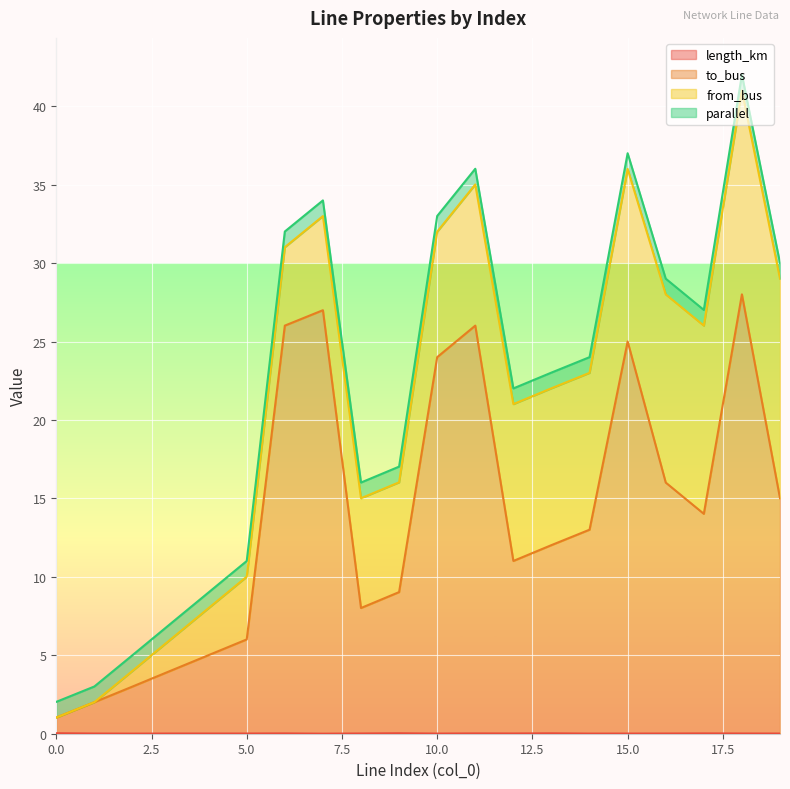

True or false: to_bus and length_km intersect in this chart.

False